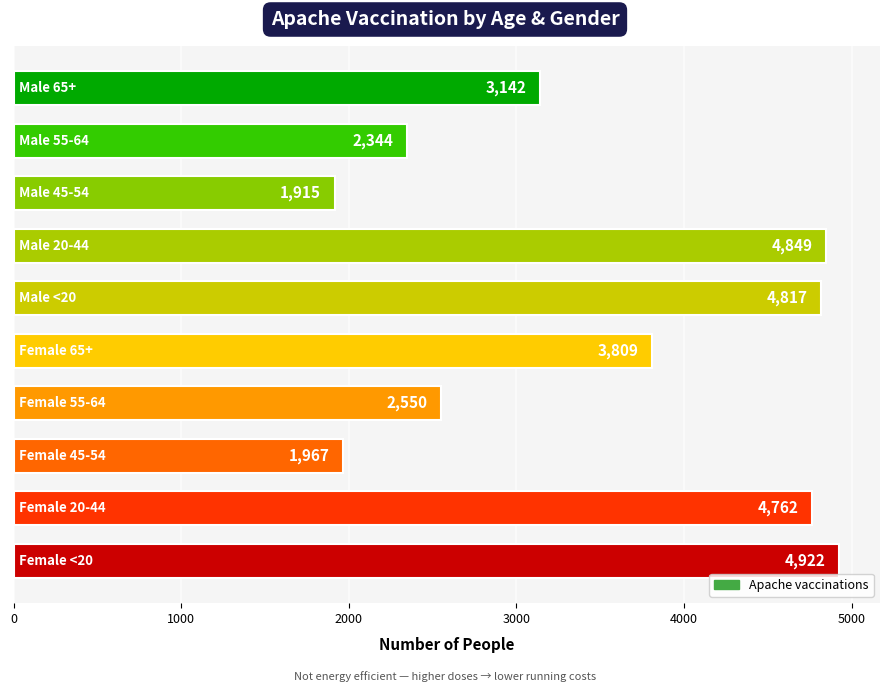

Are the bars horizontal?

Yes